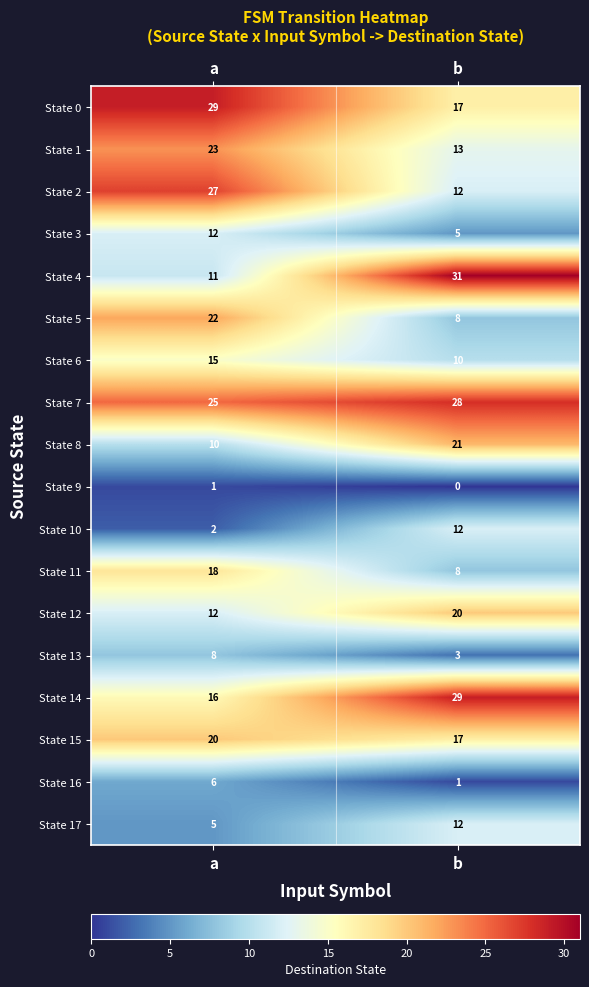

List the labels in order of State 2 value, largest first.

a, b